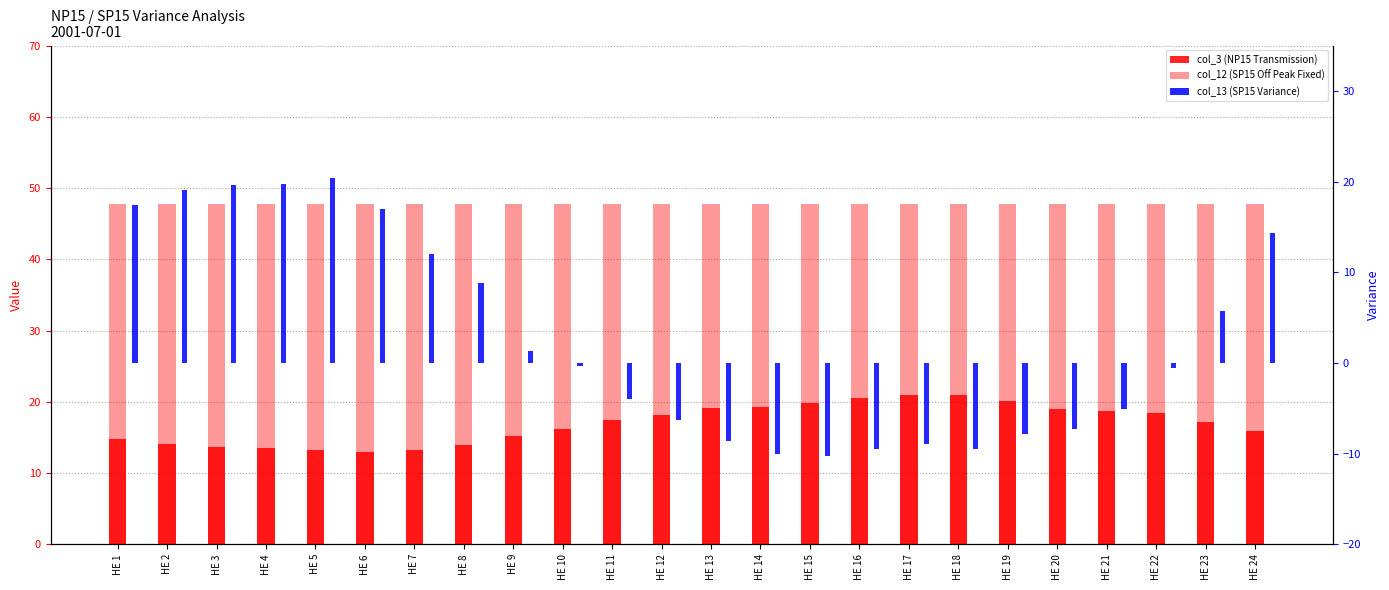

What is the average value of the col_13 (SP15 Variance) series?

2.8